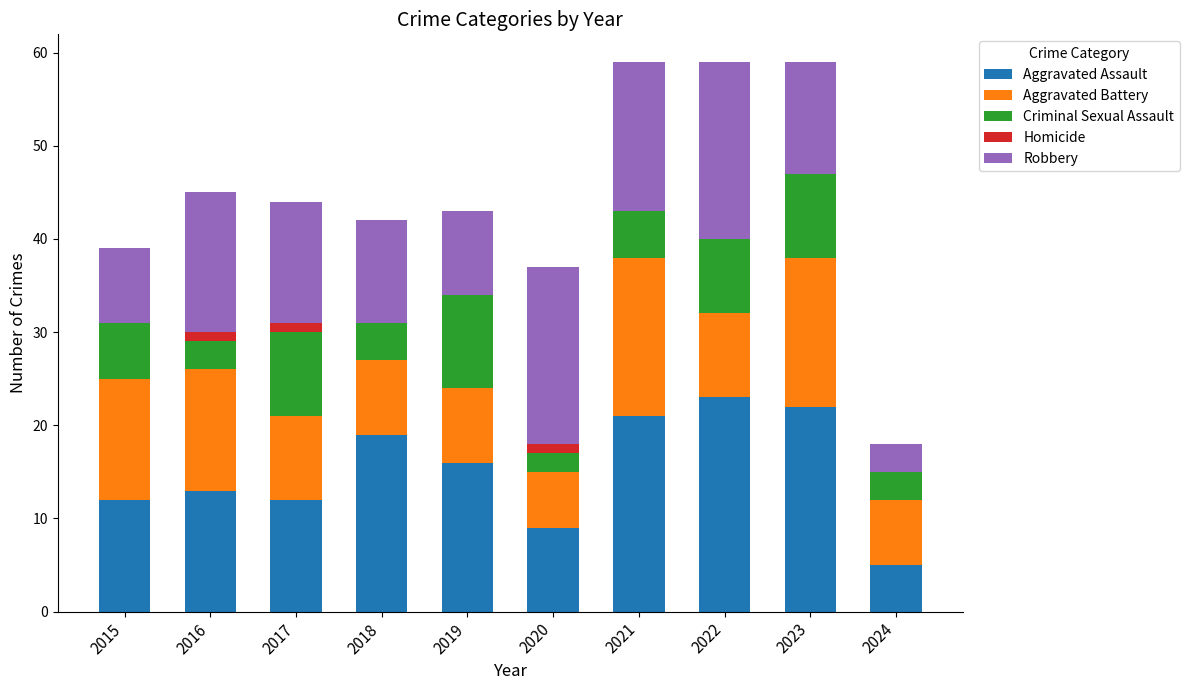

The value of Aggravated Assault at 2023 is 22. True or false?

True